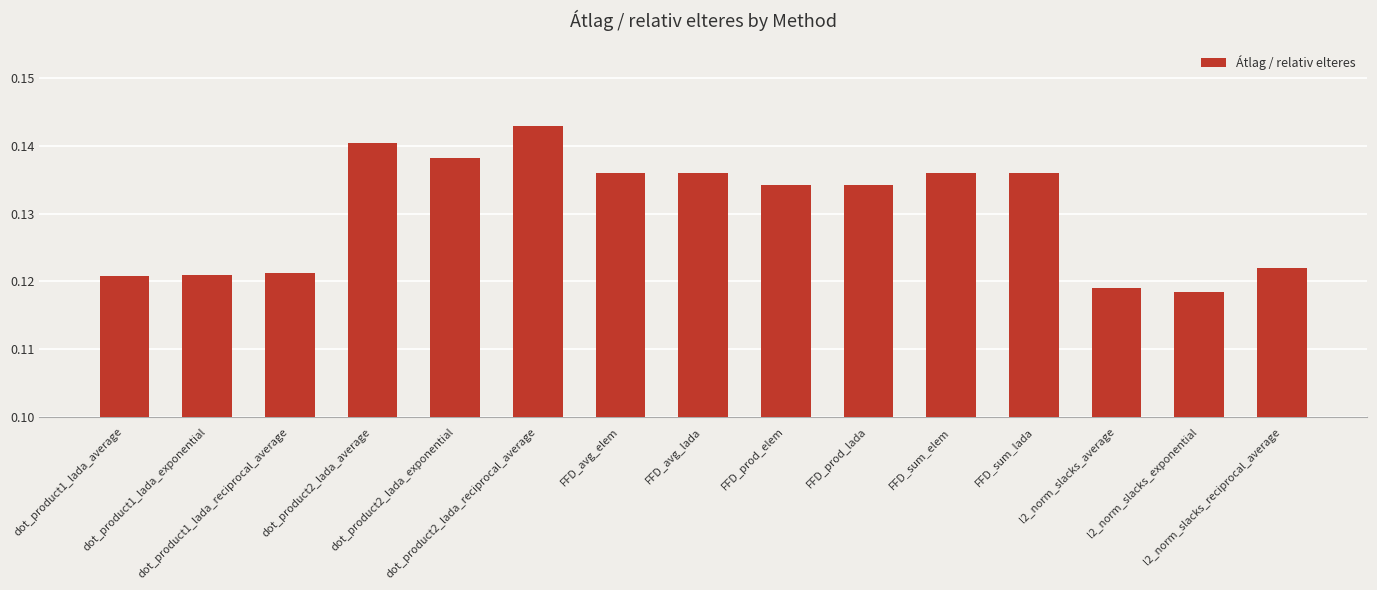

True or false: the data shows 0.2 at FFD_prod_lada.

False